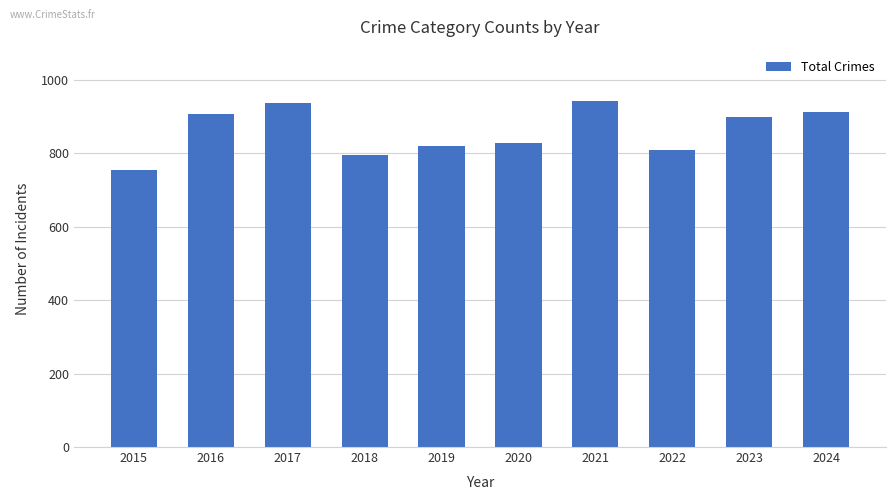

What is the change in value from 2021 to 2022?

-131